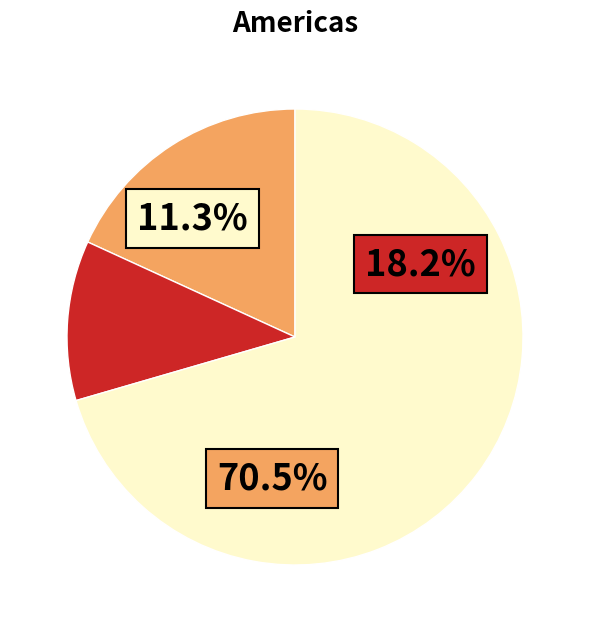

Is it true that 10.1 is 7% of the pie?

True